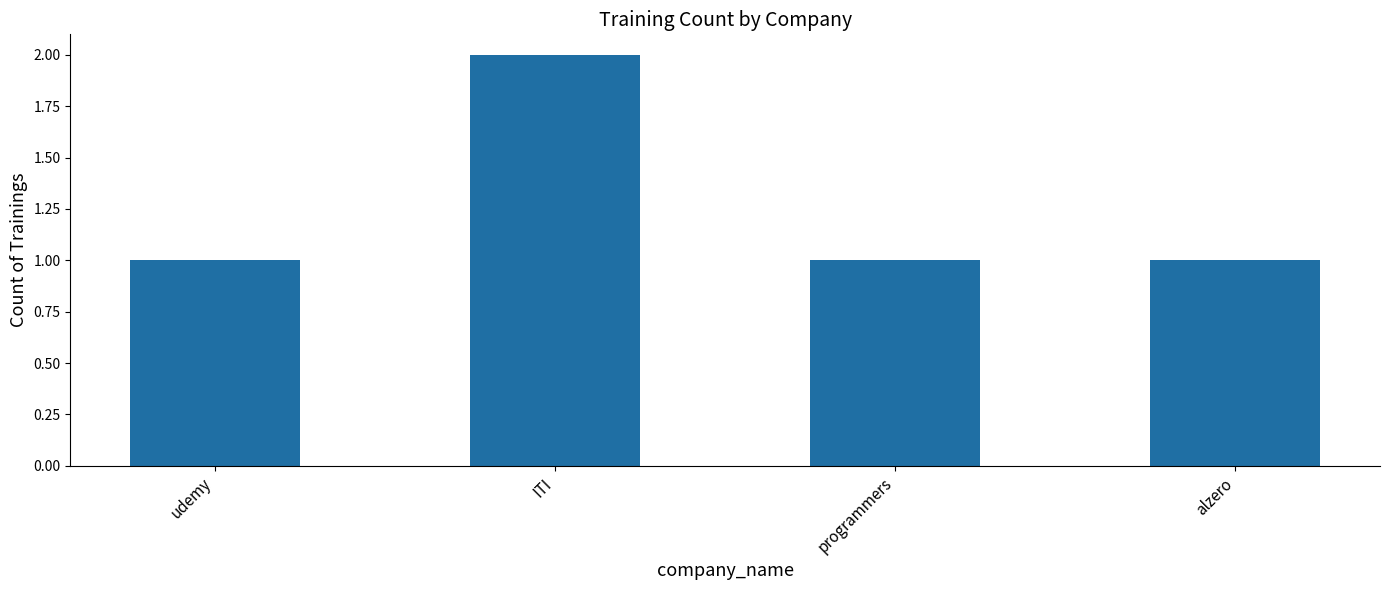

Does the chart contain any negative values?

No